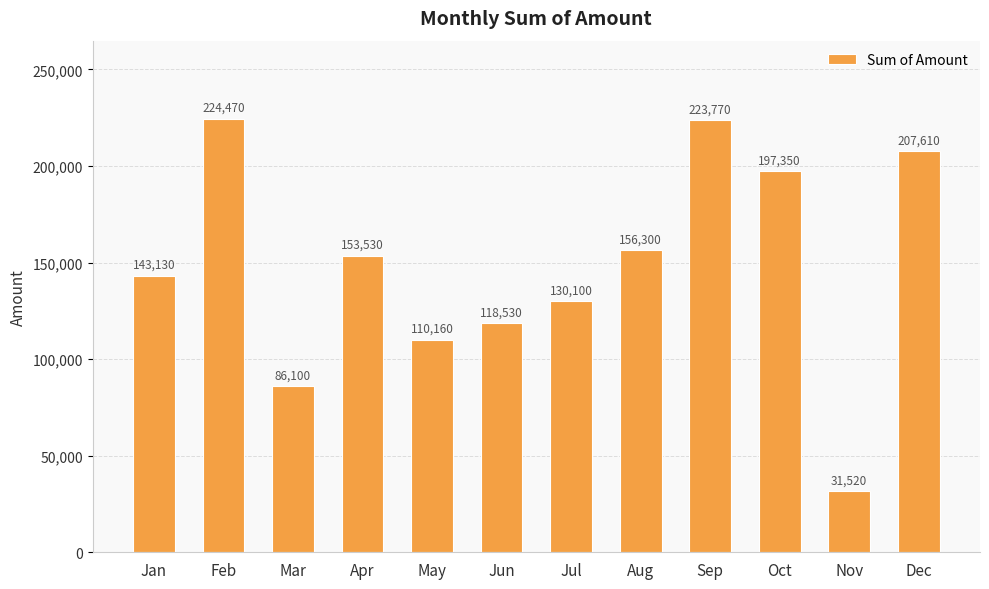

Where is the data nearest to the value 127995?

Jul